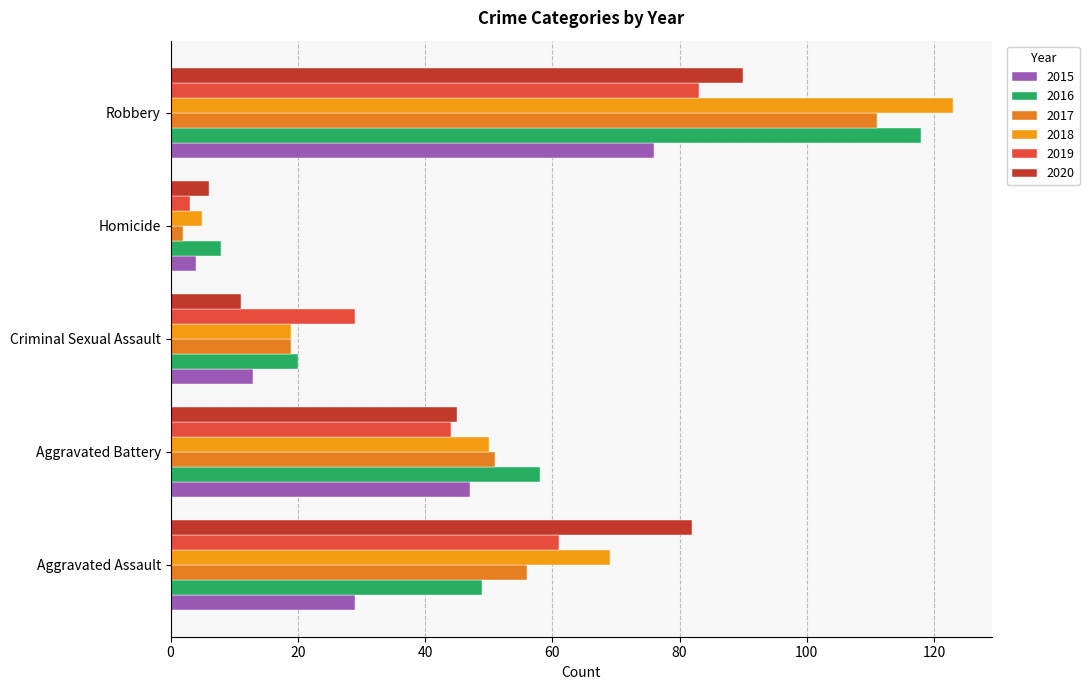

What is the difference between the maximum and minimum values in the 2015 series?

72